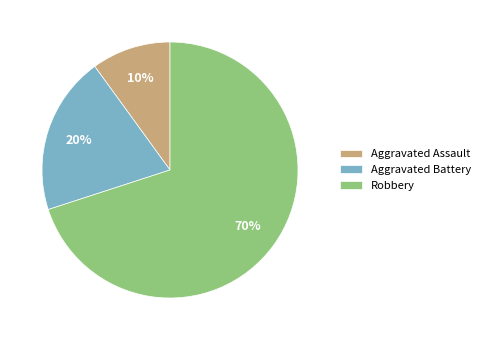

Combined, do Robbery and Aggravated Battery account for over 50%?

Yes